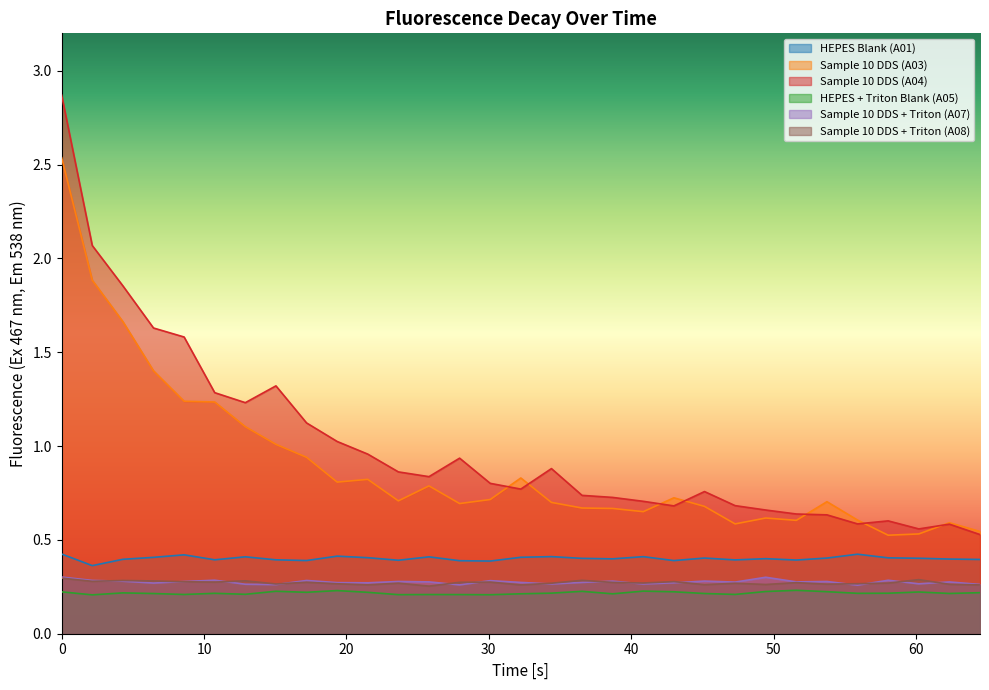

Which series has the largest range (max minus min)?

Sample 10 DDS (A04)